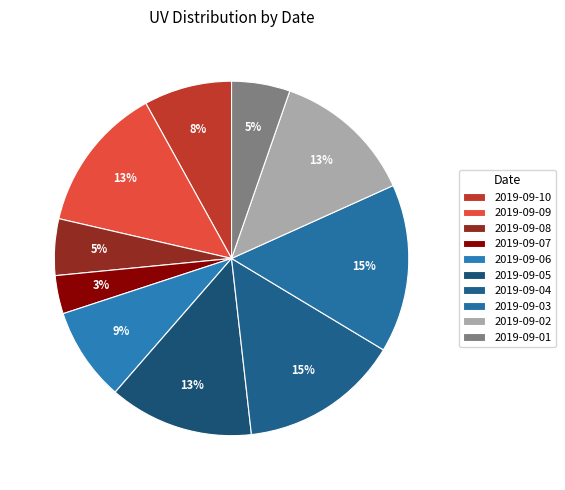

Rank the categories by value from highest to lowest.

2019-09-03, 2019-09-04, 2019-09-09, 2019-09-05, 2019-09-02, 2019-09-06, 2019-09-10, 2019-09-01, 2019-09-08, 2019-09-07